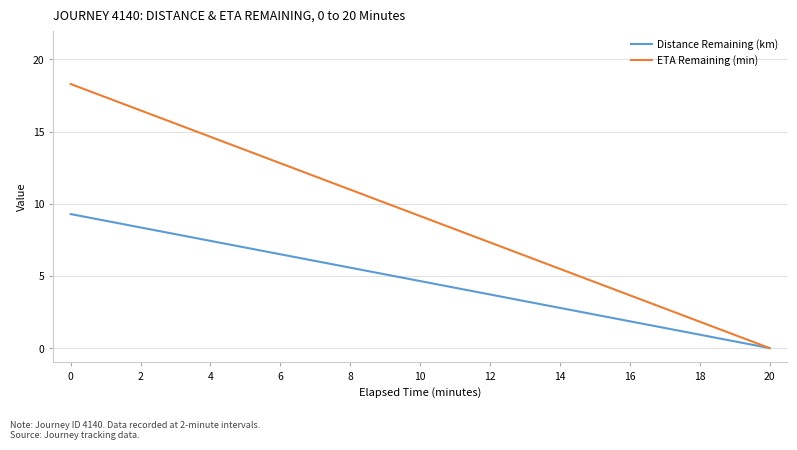

Reading left to right, extract all data points from this chart.

Distance Remaining (km): 0=9.3	2=8.4	4=7.4	6=6.5	8=5.6	10=4.6	12=3.7	14=2.8	16=1.9	18=0.9	20=0.0
ETA Remaining (min): 0=18.3	2=16.5	4=14.6	6=12.8	8=11.0	10=9.2	12=7.3	14=5.5	16=3.7	18=1.8	20=0.0